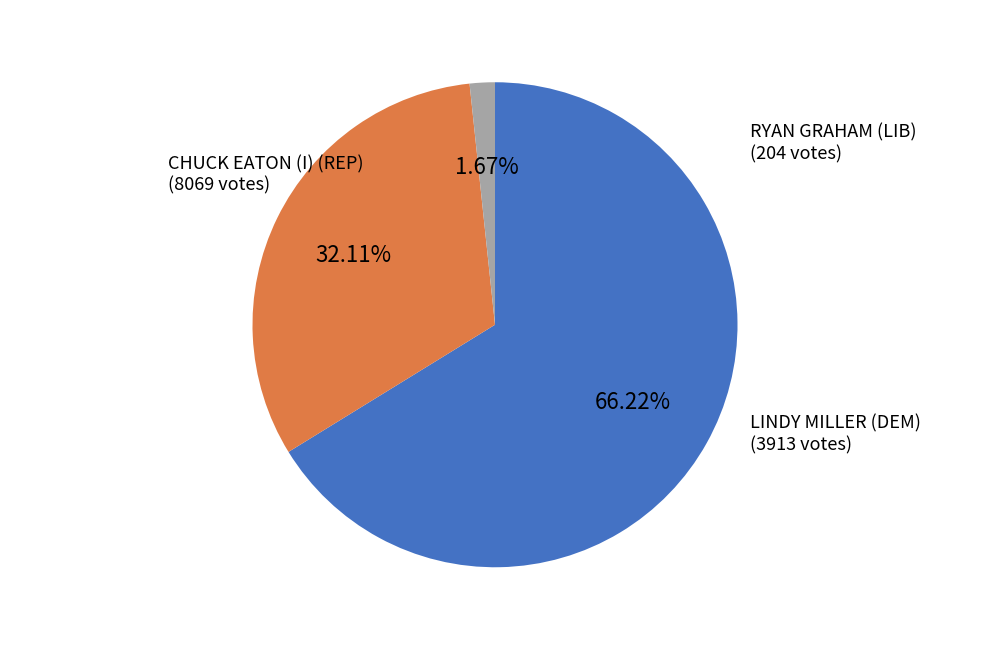

Does any single category account for the majority?

Yes